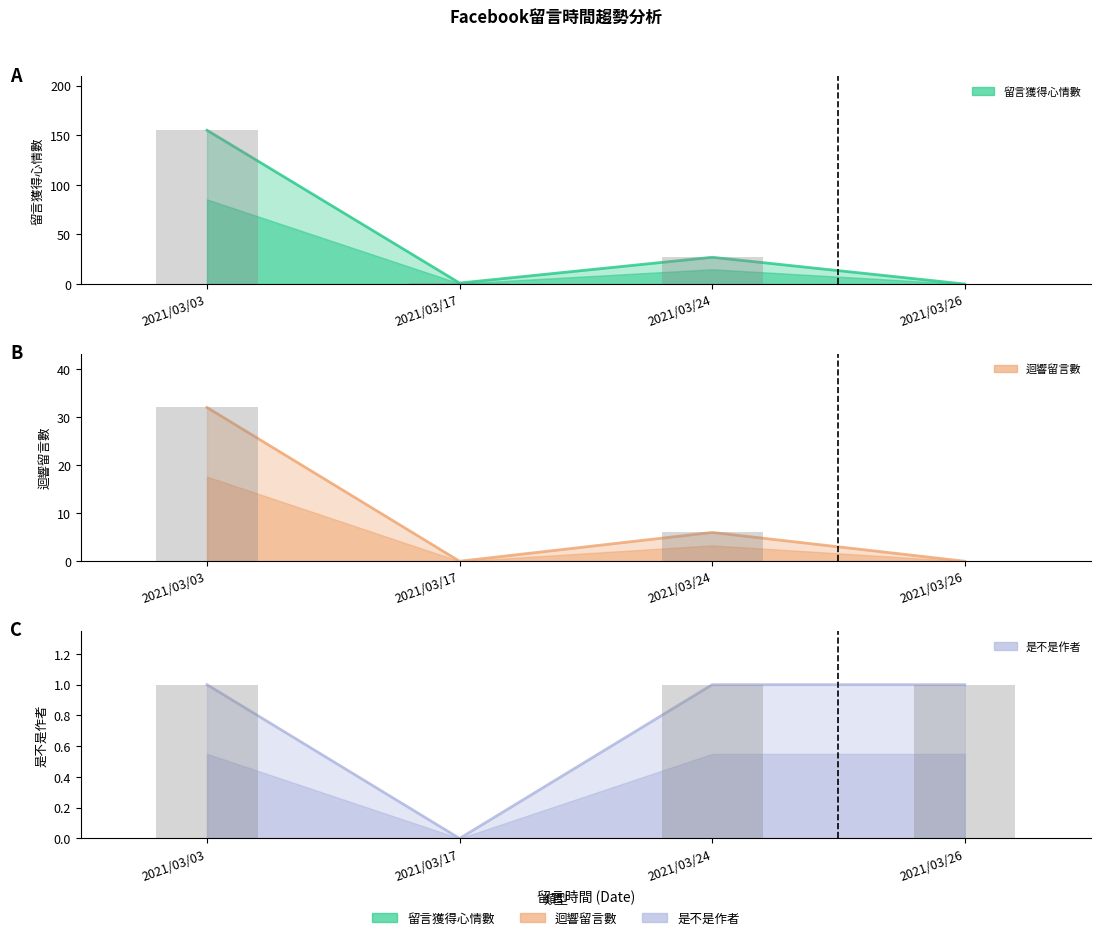

Is it true that 留言獲得心情數 equals 239 at 2021/03/03?

False